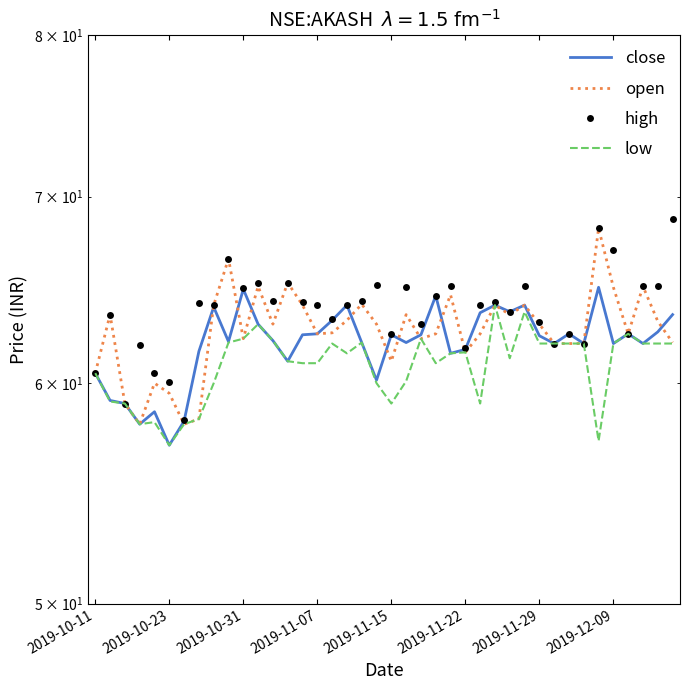

True or false: open has a value of 104.2 at 2019-12-09.

False